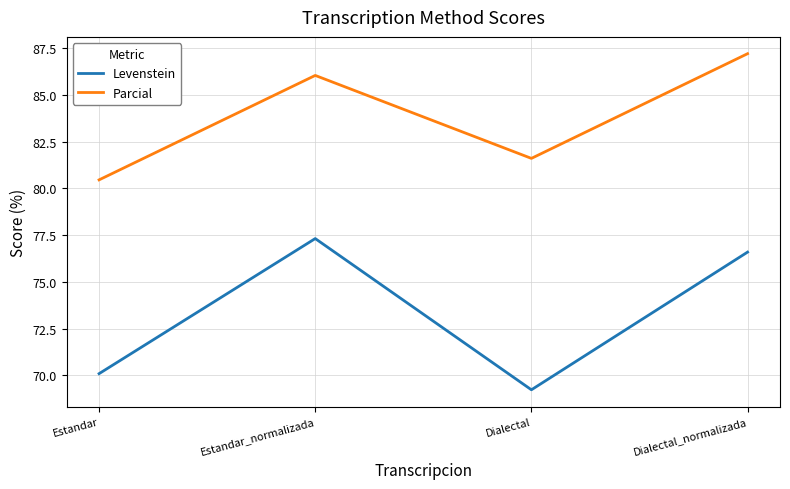

What is the maximum value shown in the chart?

87.2